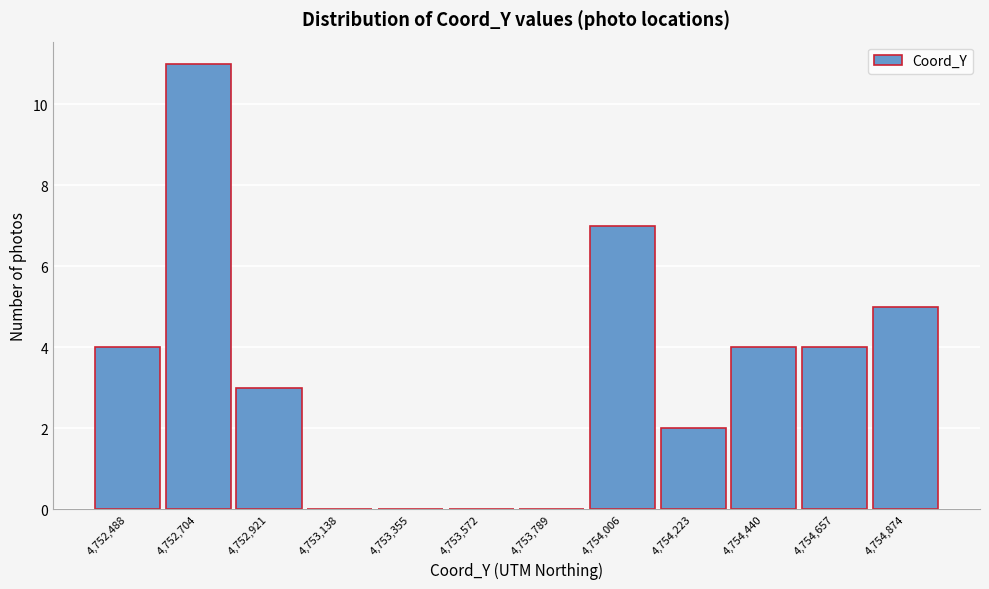

Reading left to right, what are all the values shown in this chart?

4,752,488=4	4,752,704=11	4,752,921=3	4,753,138=0	4,753,355=0	4,753,572=0	4,753,789=0	4,754,006=7	4,754,223=2	4,754,440=4	4,754,657=4	4,754,874=5